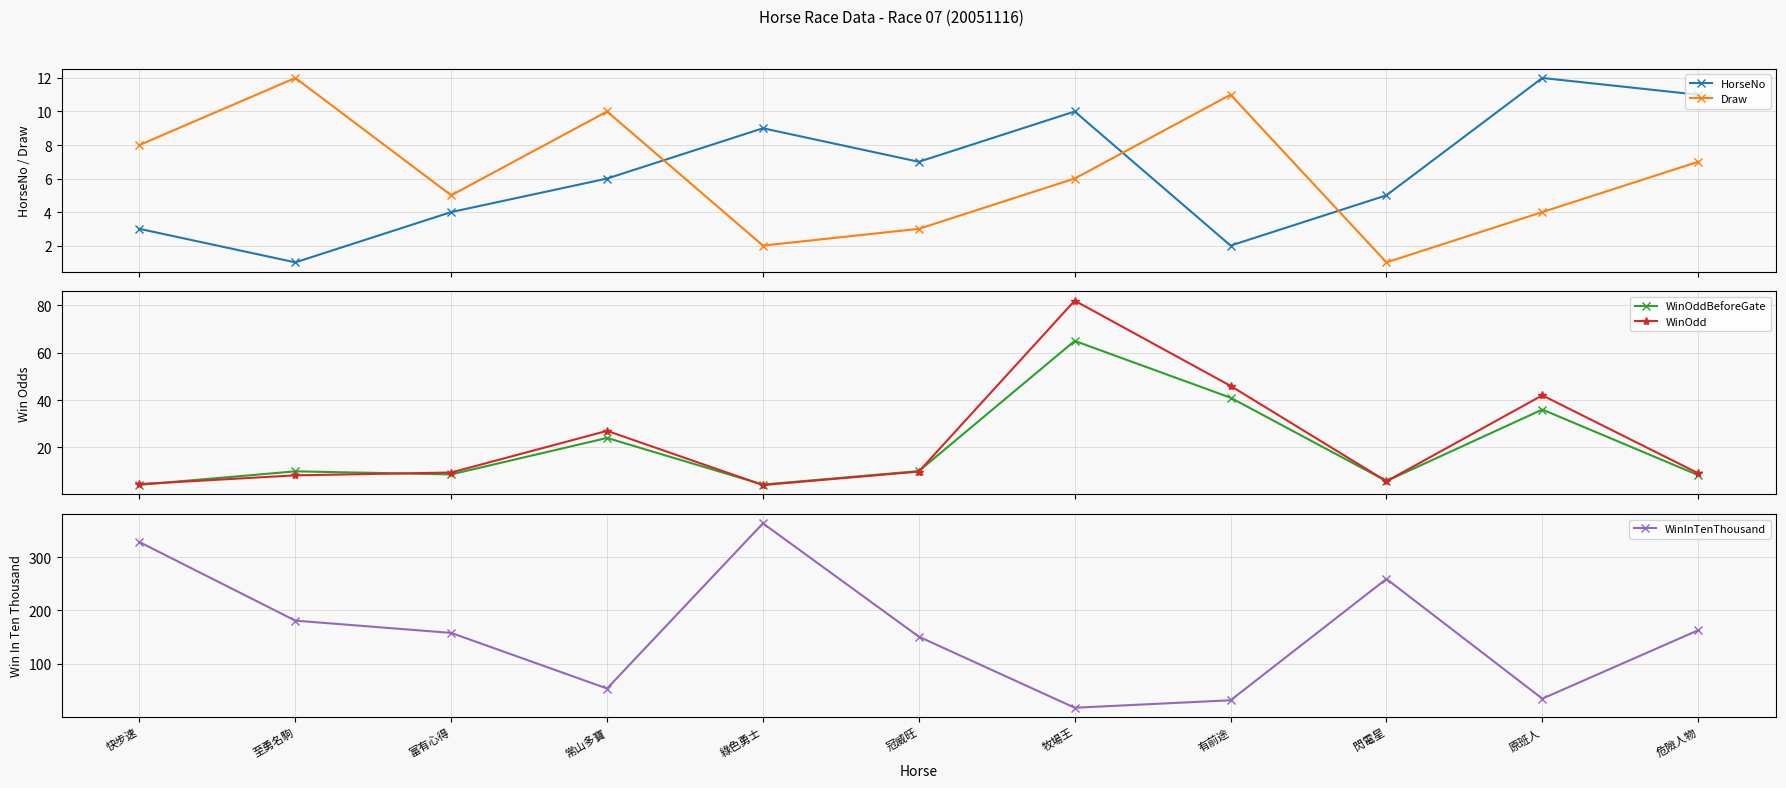

At which category does WinInTenThousand reach its first local valley?

常山多寶